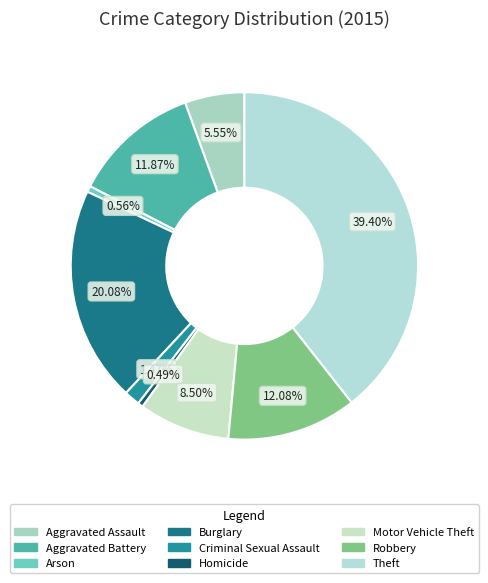

True or false: Aggravated Battery accounts for 23% of the total.

False